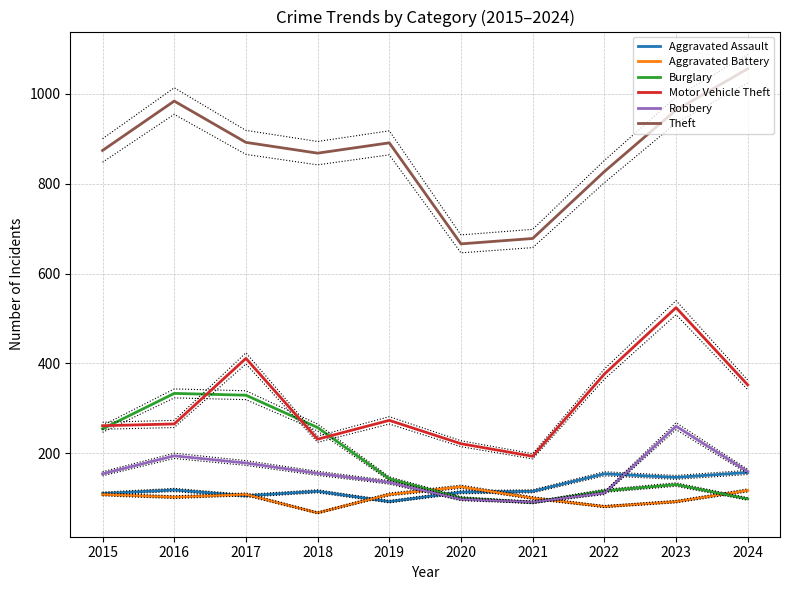

In Theft, how many points are higher than both neighbors (excluding endpoints)?

2